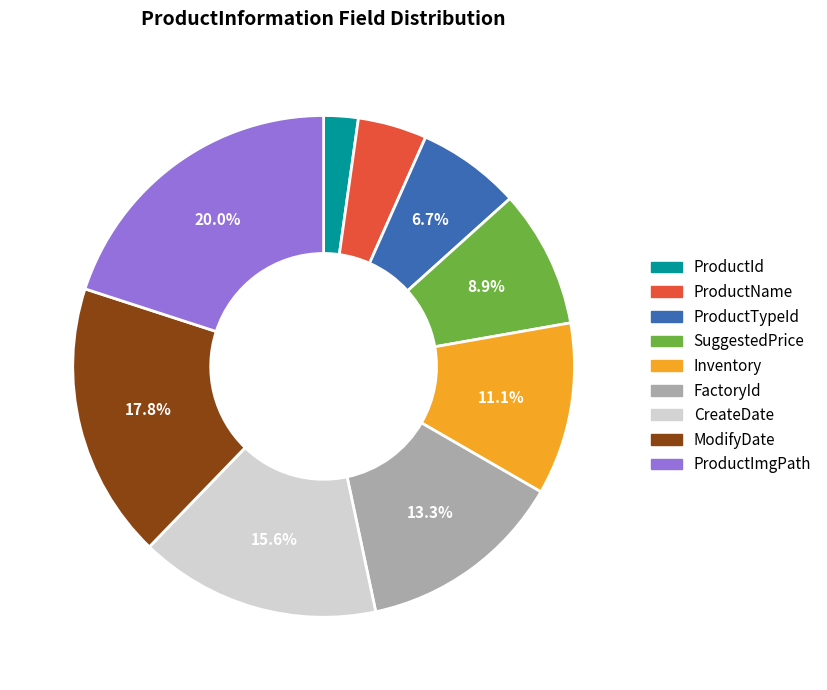

Approximately how many times larger is the value at CreateDate compared to ModifyDate?

0.9